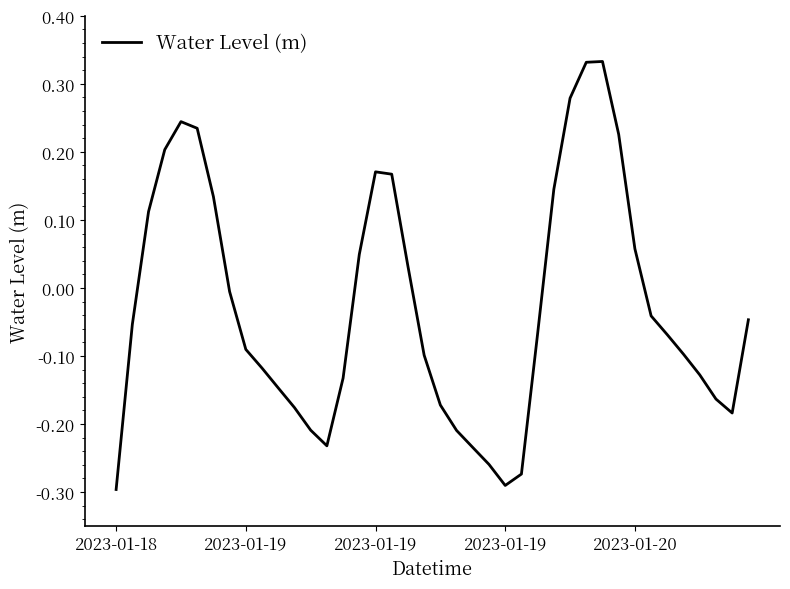

What is the difference between the maximum and minimum values?

0.6